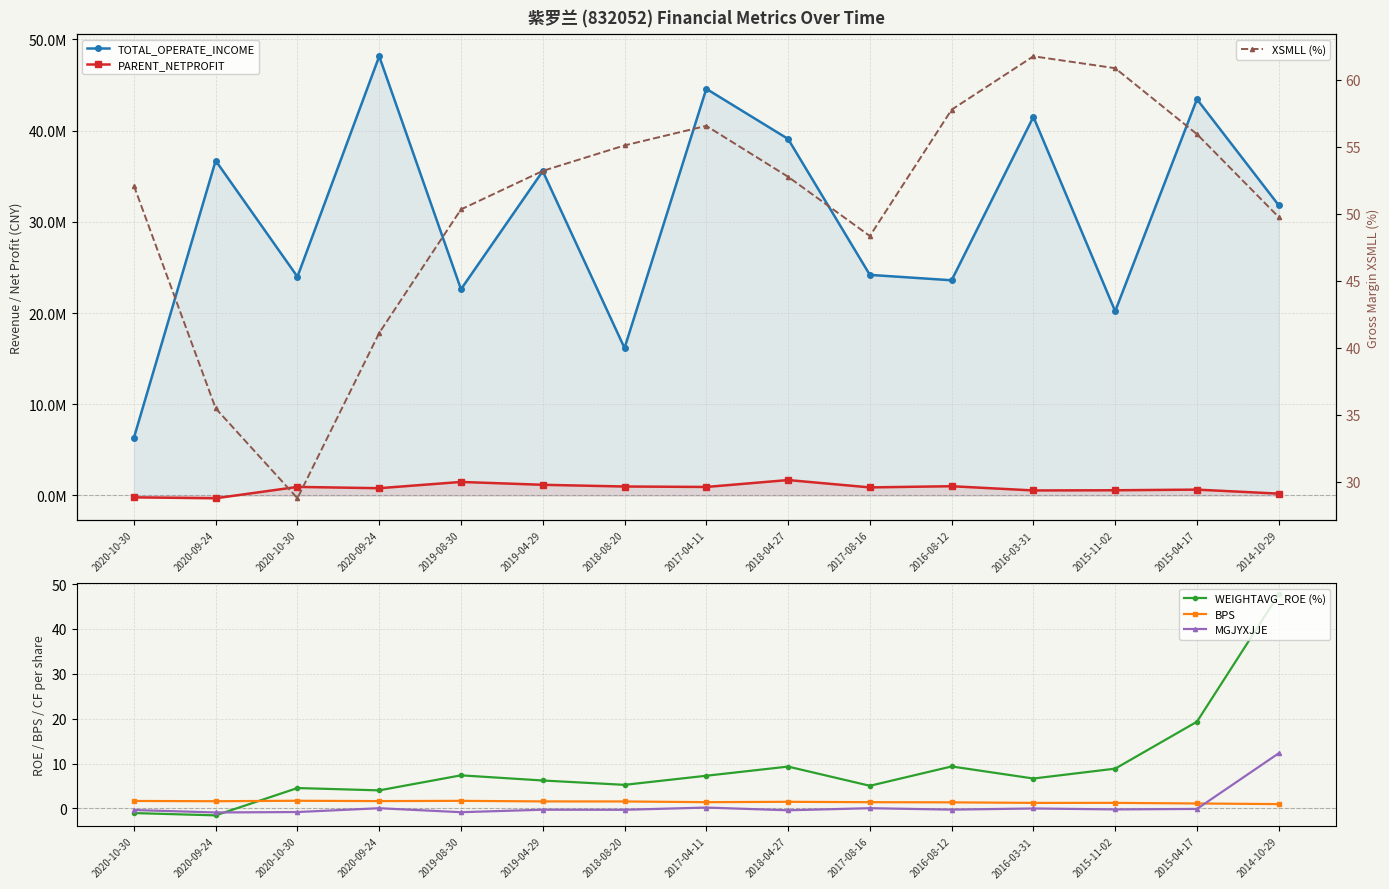

At 2020-10-30, list the series in order from largest to smallest.

TOTAL_OPERATE_INCOME, XSMLL (%), BPS, MGJYXJJE, WEIGHTAVG_ROE (%), PARENT_NETPROFIT